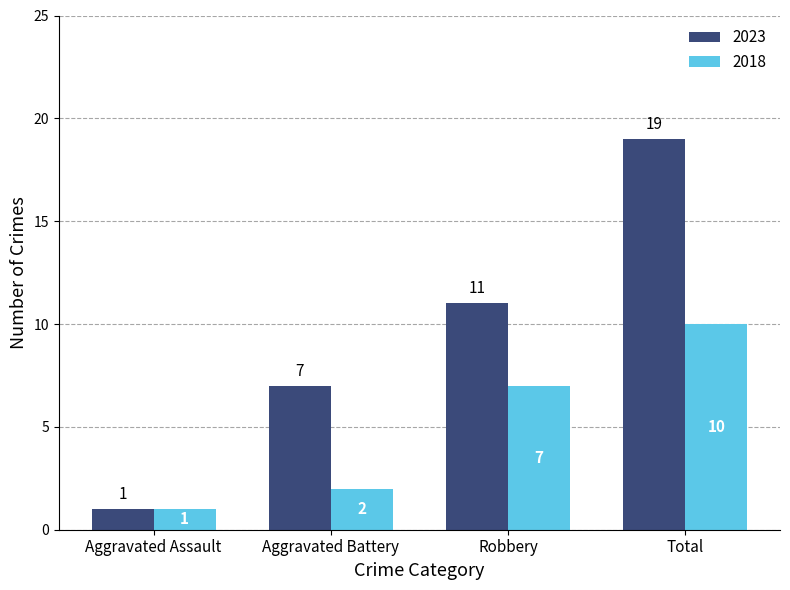

What is the difference between the maximum and second lowest values in the 2018 series?

8